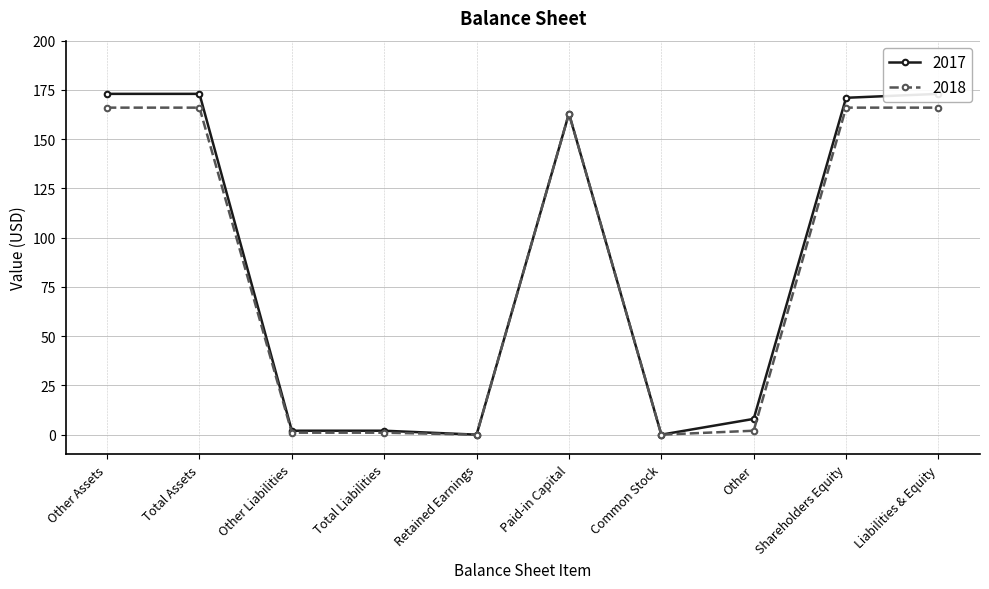

True or false: 2017 has a value of 255 at Total Assets.

False